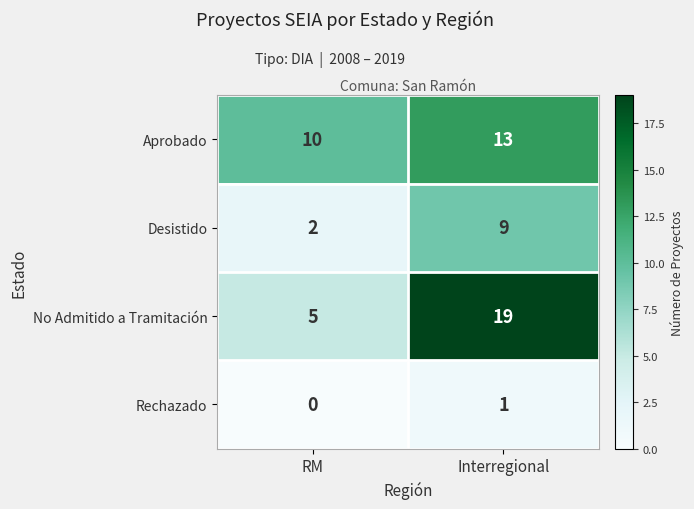

What is the difference between the maximum and minimum values in the No Admitido a Tramitación series?

14